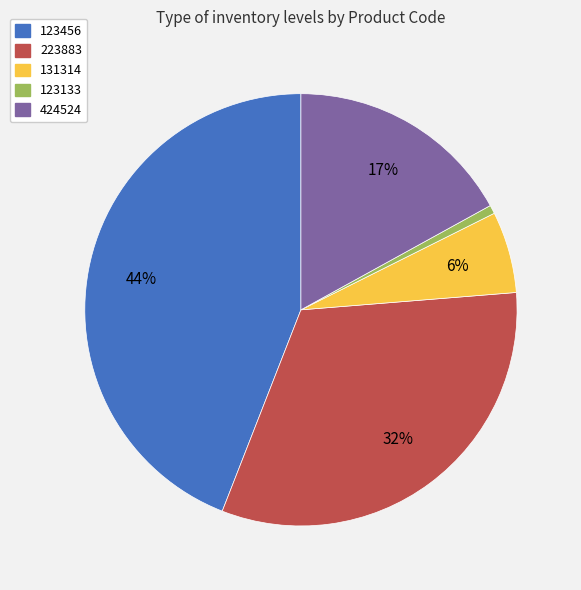

Combined, do 131314 and 223883 account for over 50%?

No